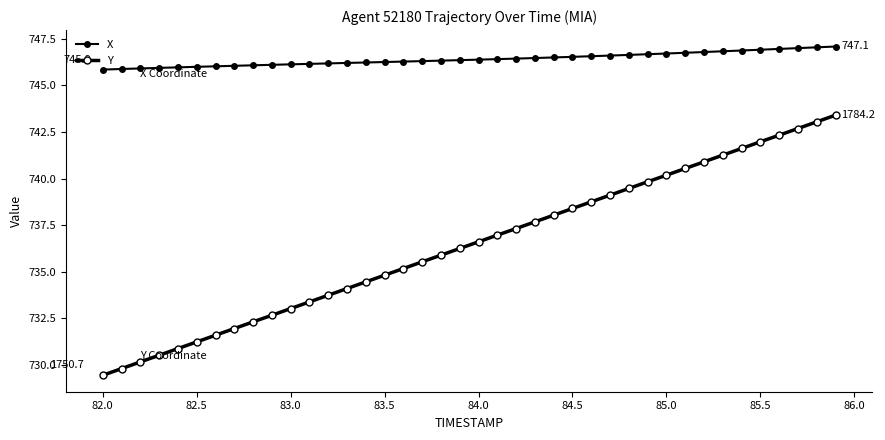

What is the greatest value displayed?

747.1